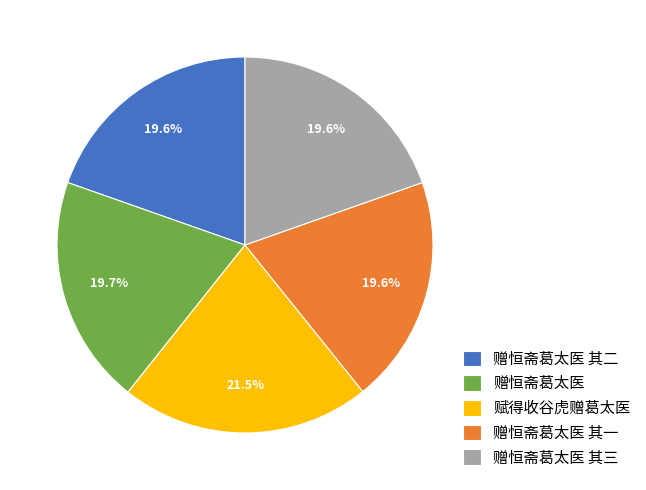

Count the number of slices in the pie.

5